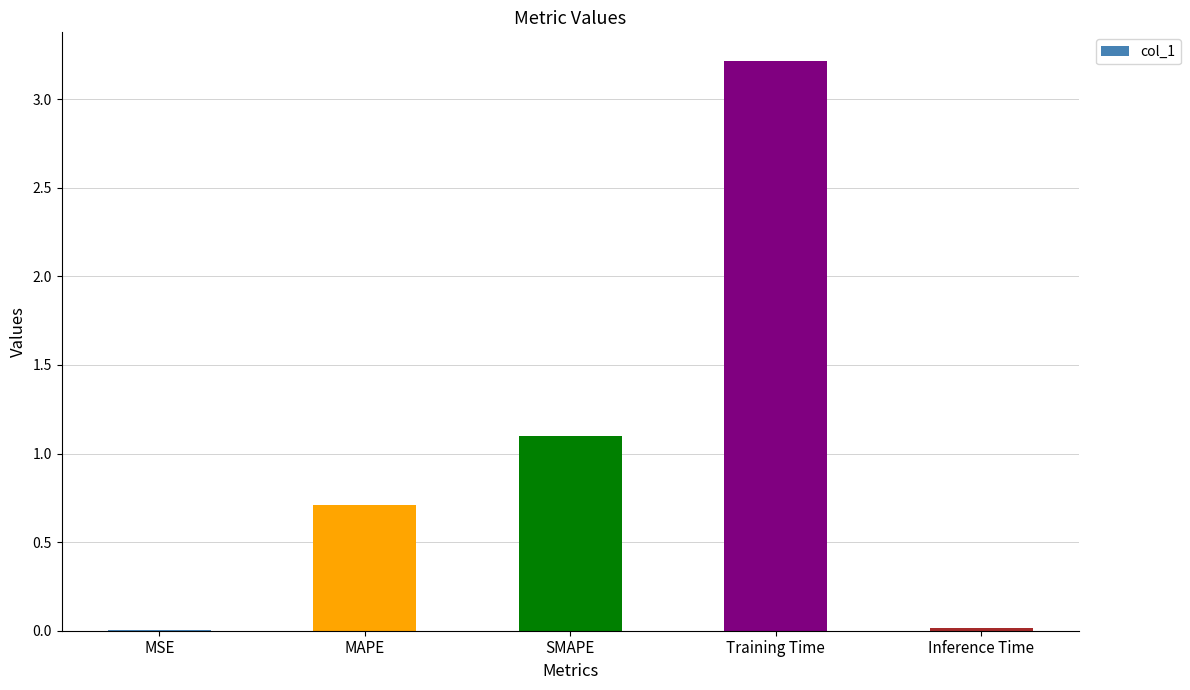

What is the approximate value at Training Time?

3.2